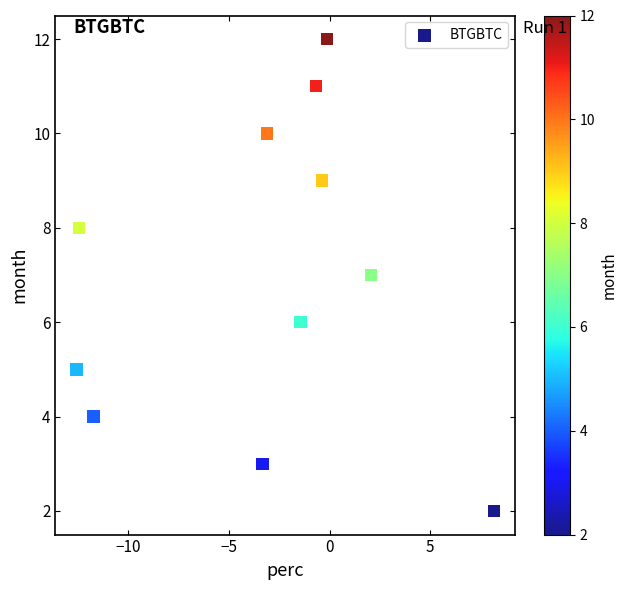

What is the average Y value?

7